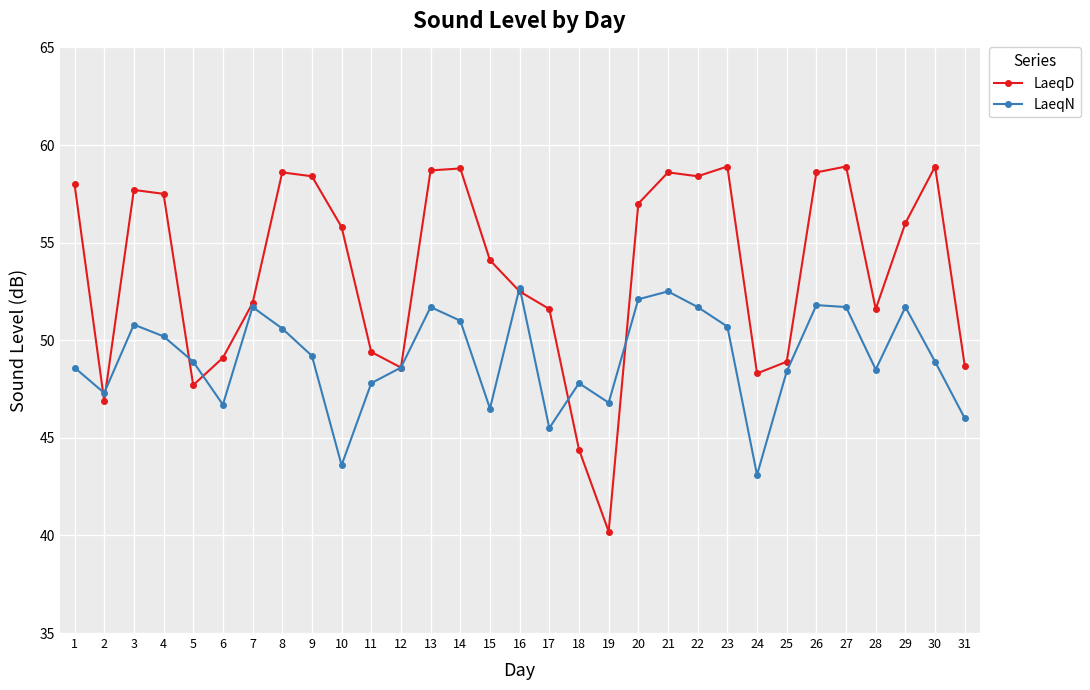

The LaeqD series shows 26.7 at 24. True or false?

False